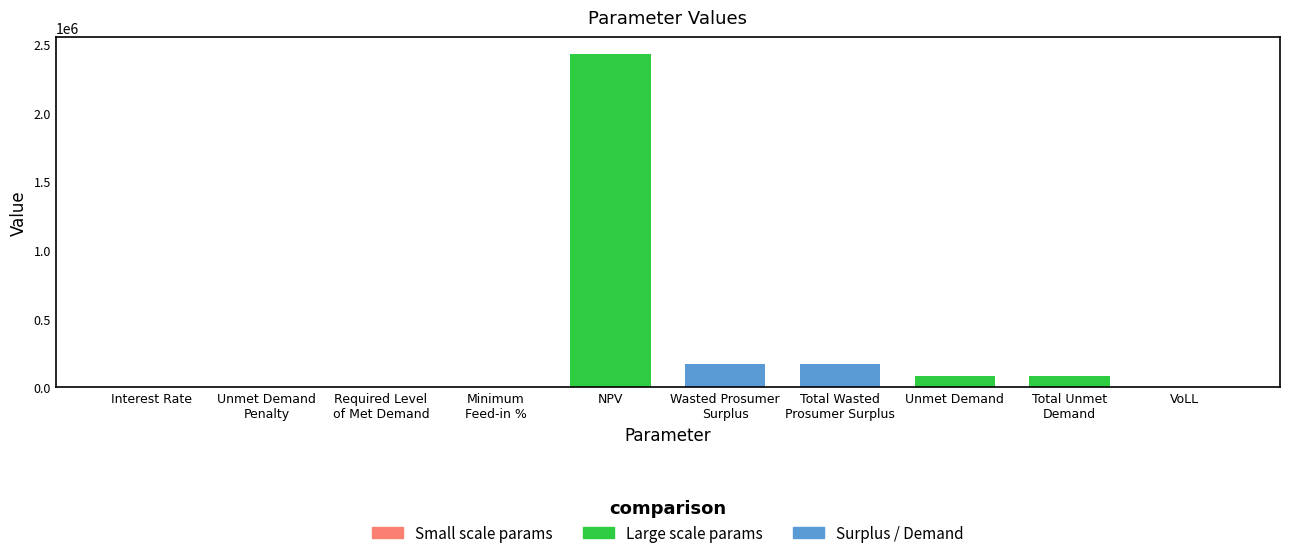

How many distinct data groups are displayed?

1